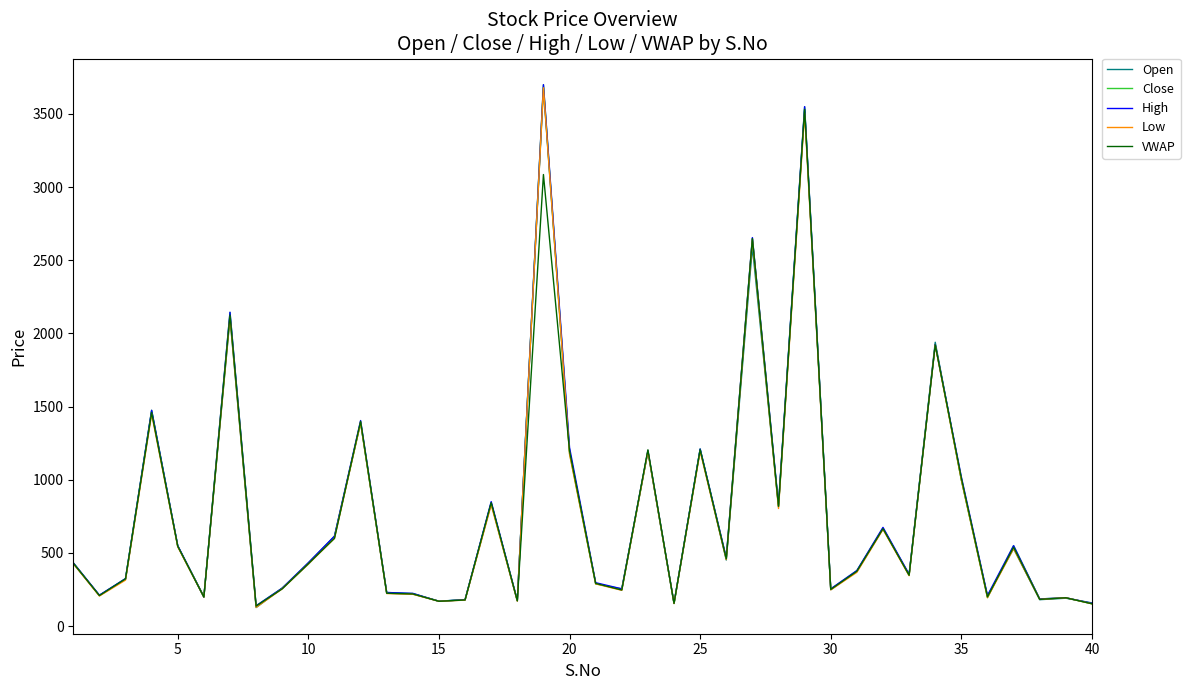

What is the lowest value of the High series?

139